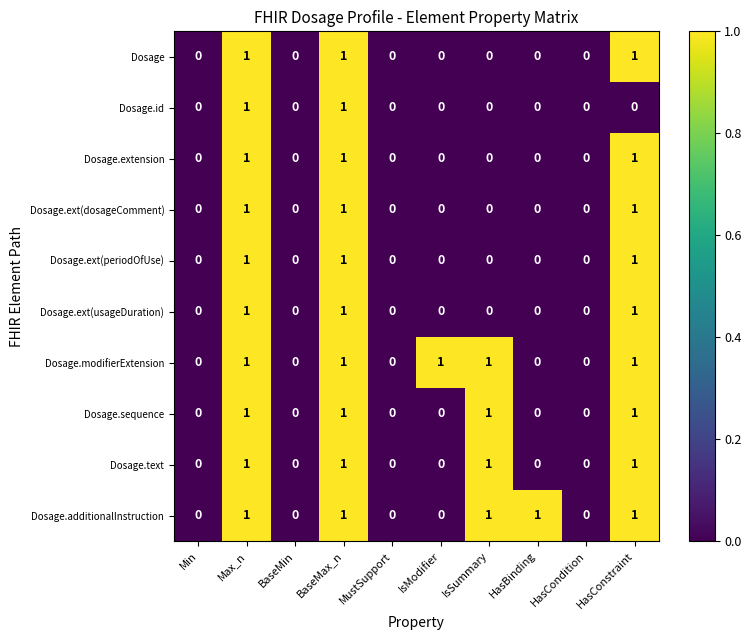

Between Max_n and HasConstraint, which series saw the biggest shift?

Dosage.id